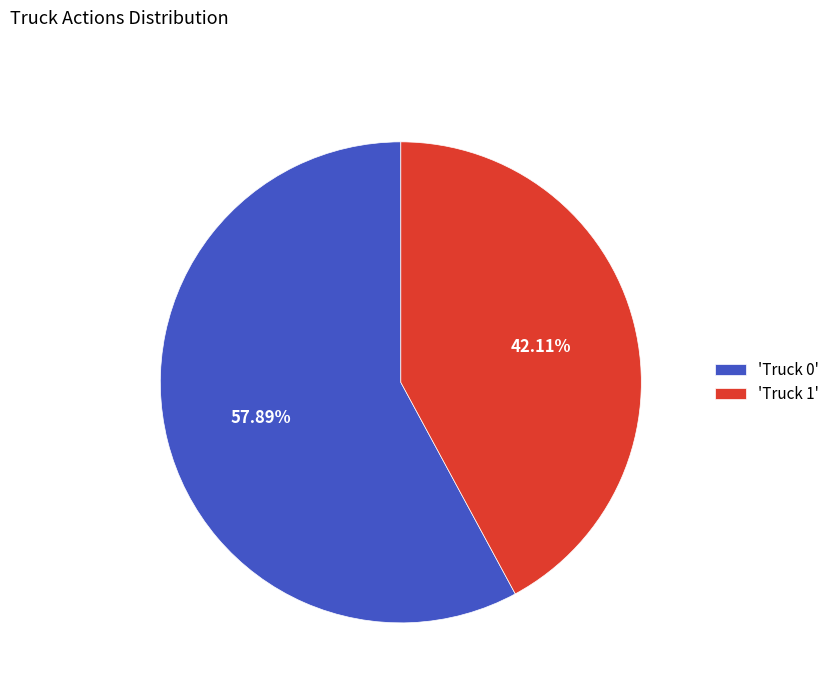

Which has a higher value, 'Truck 1' or 'Truck 0'?

'Truck 0'